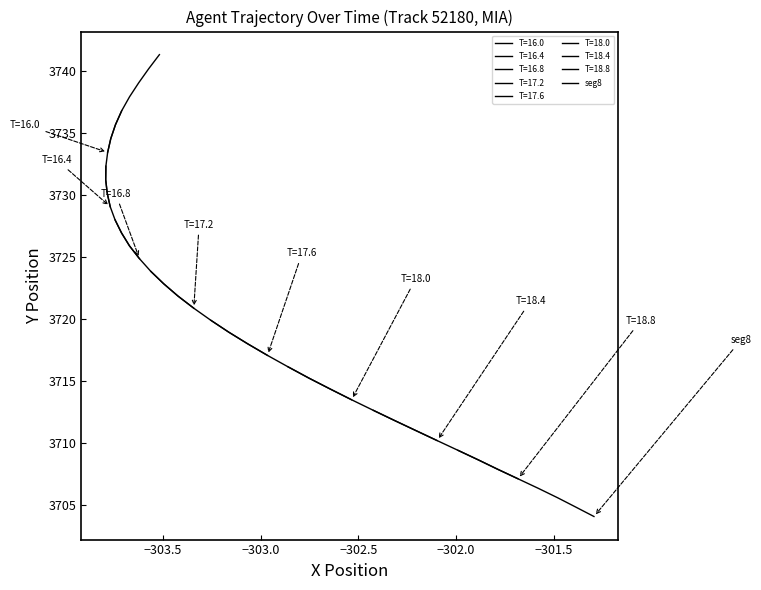

Reading left to right, what are all the values shown in this chart?

3709.4	3708.6	3707.9	3707.1	3706.3	3705.6	3704.8	3704.1